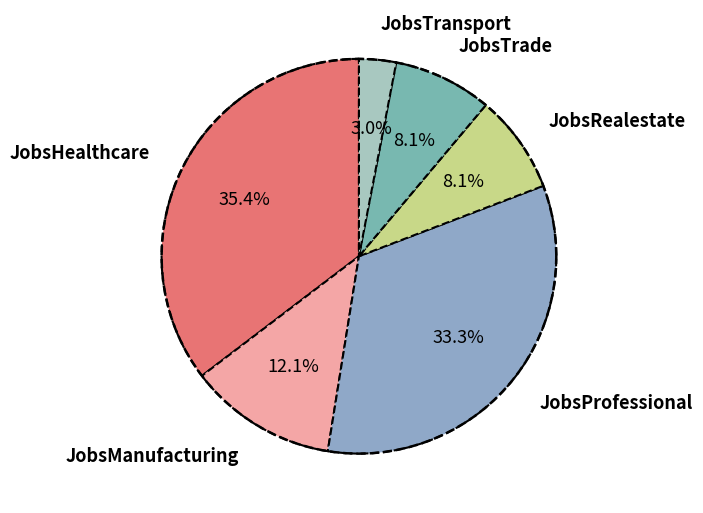

Is the sum of JobsTransport and JobsRealestate greater than half?

No